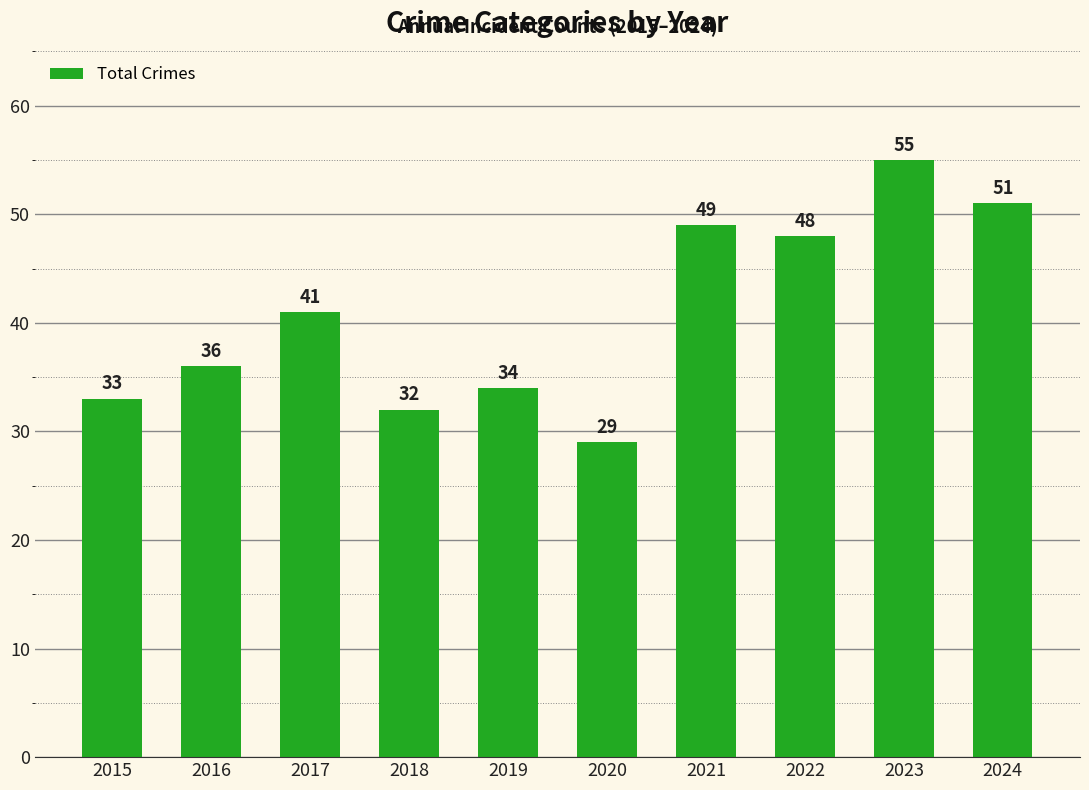

What is the maximum value shown in the chart?

55